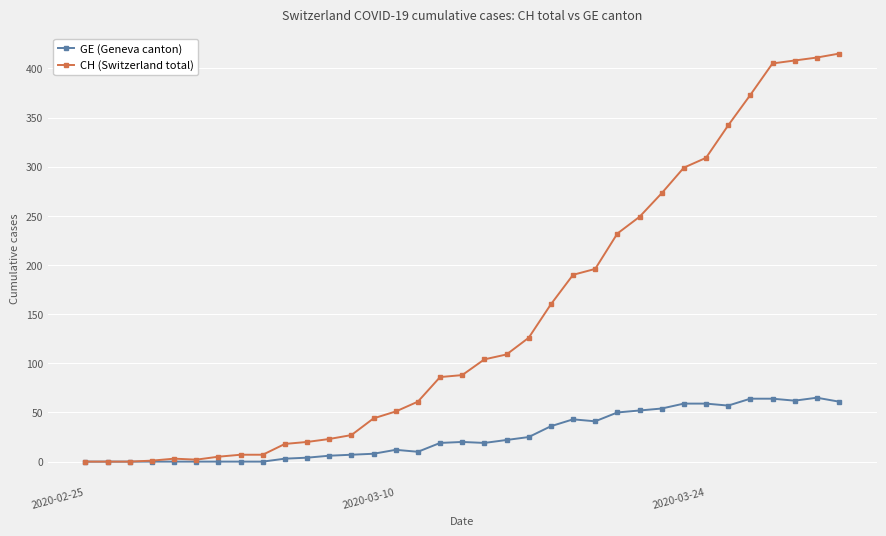

What are all the series names shown in the legend?

GE (Geneva canton), CH (Switzerland total)